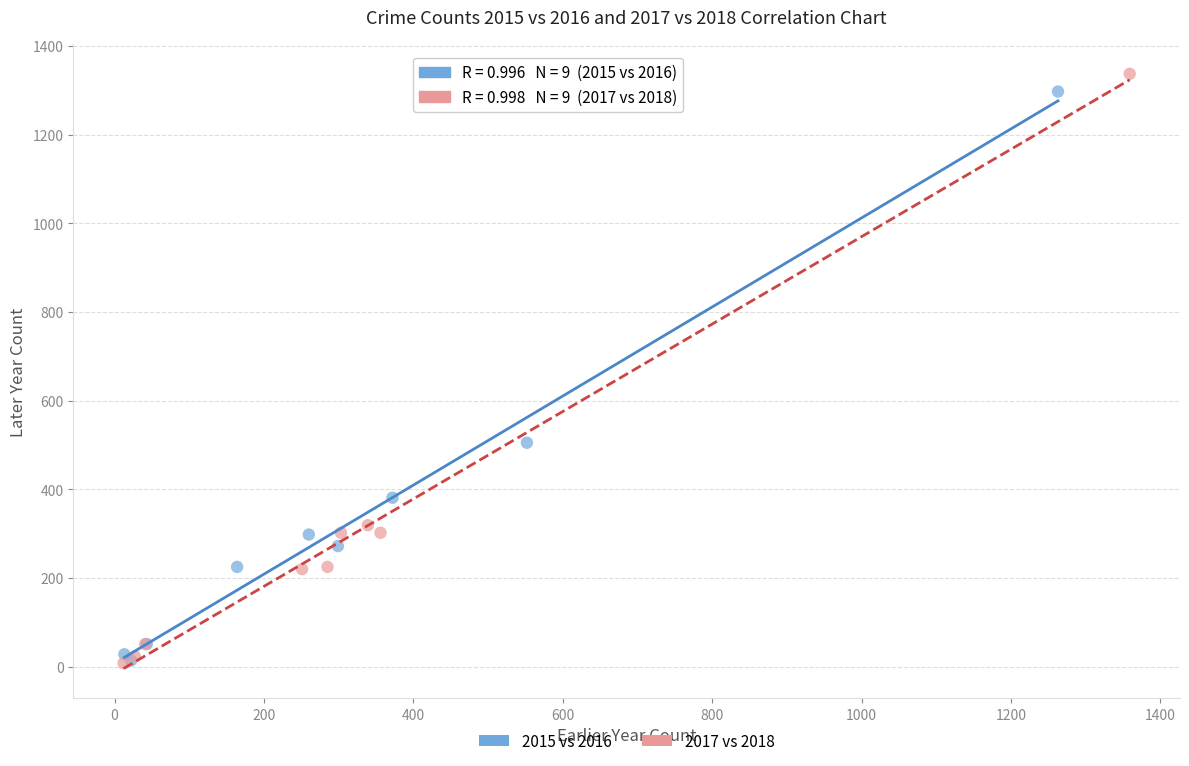

Which series has the largest Y range (max minus min)?

2017 vs 2018